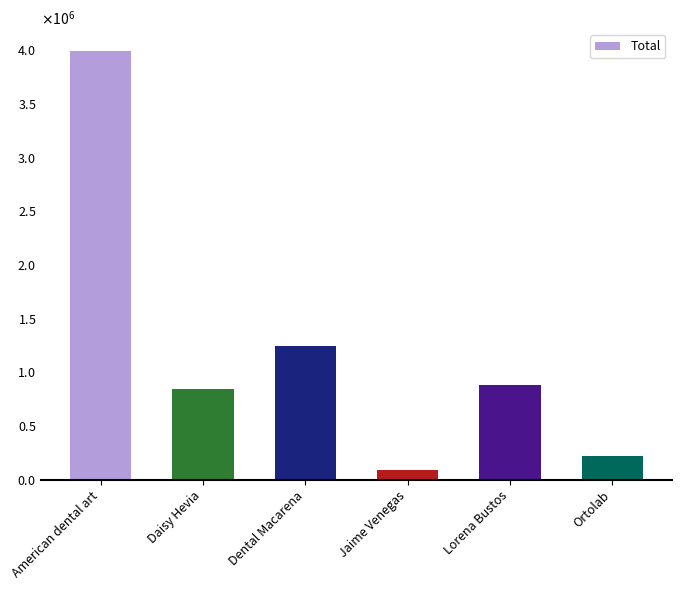

Which has a higher value, Daisy Hevia or Jaime Venegas?

Daisy Hevia